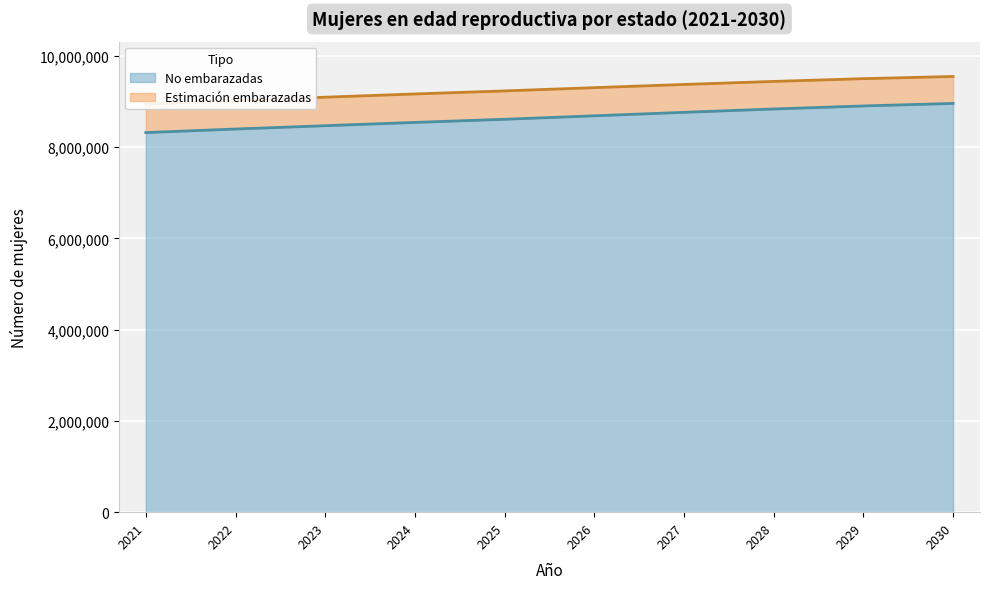

What is the sum of all values?

86480066.8